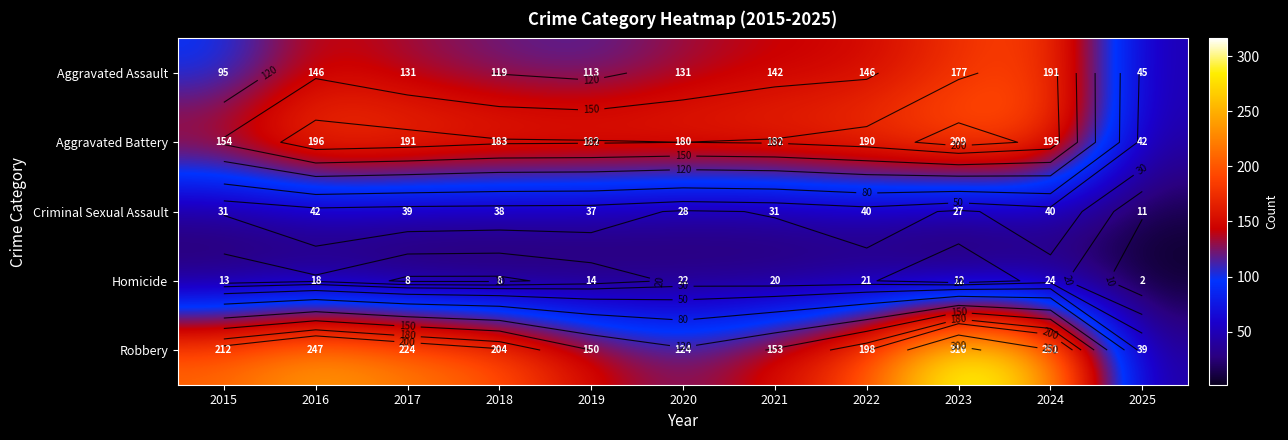

True or false: Robbery has a value of 99 at 2016.

False